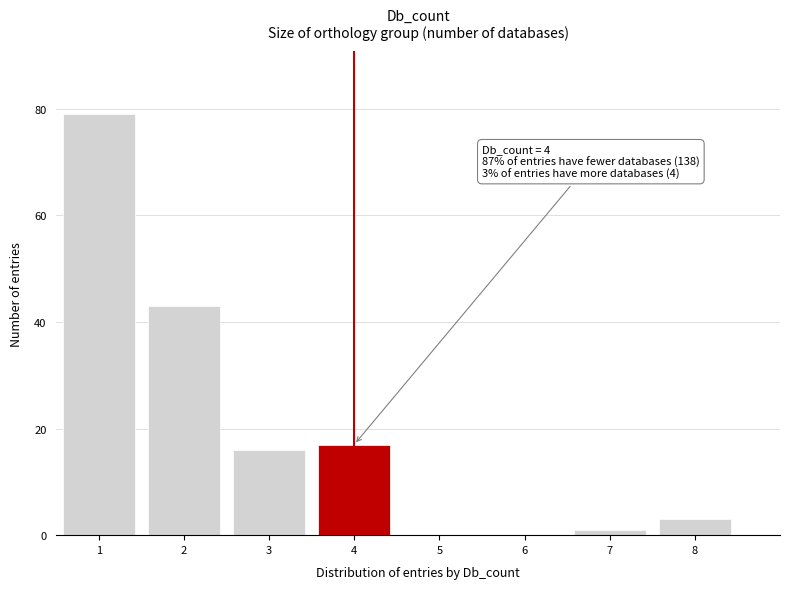

Reading right to left, what are all the values shown in this chart?

8=3	7=1	6=0	5=0	4=17	3=16	2=43	1=79